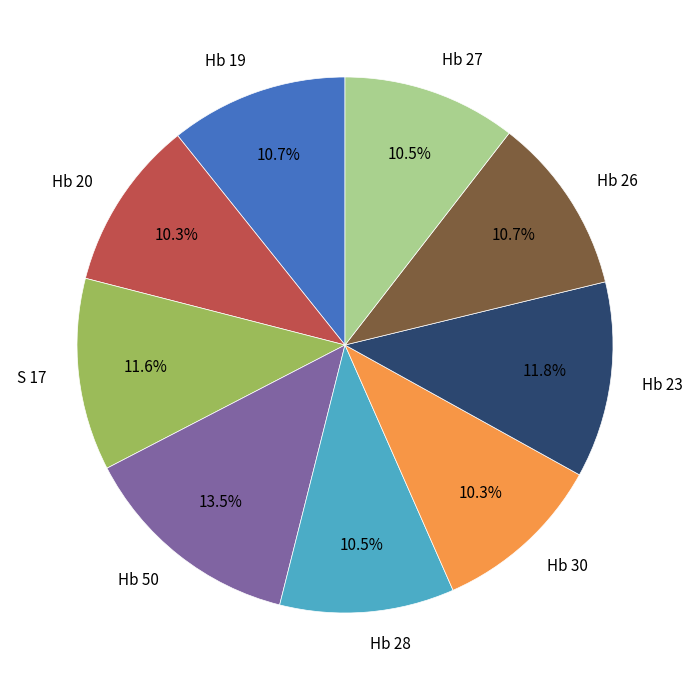

What percentage is NOT represented by S 17?

88.4%